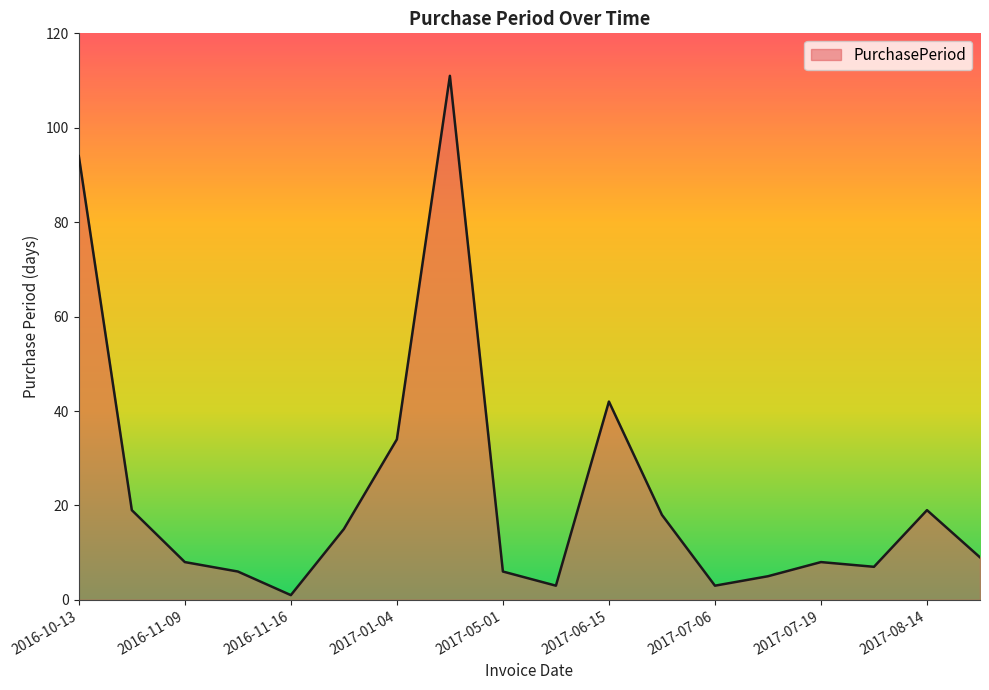

What is the maximum value shown in the chart?

111